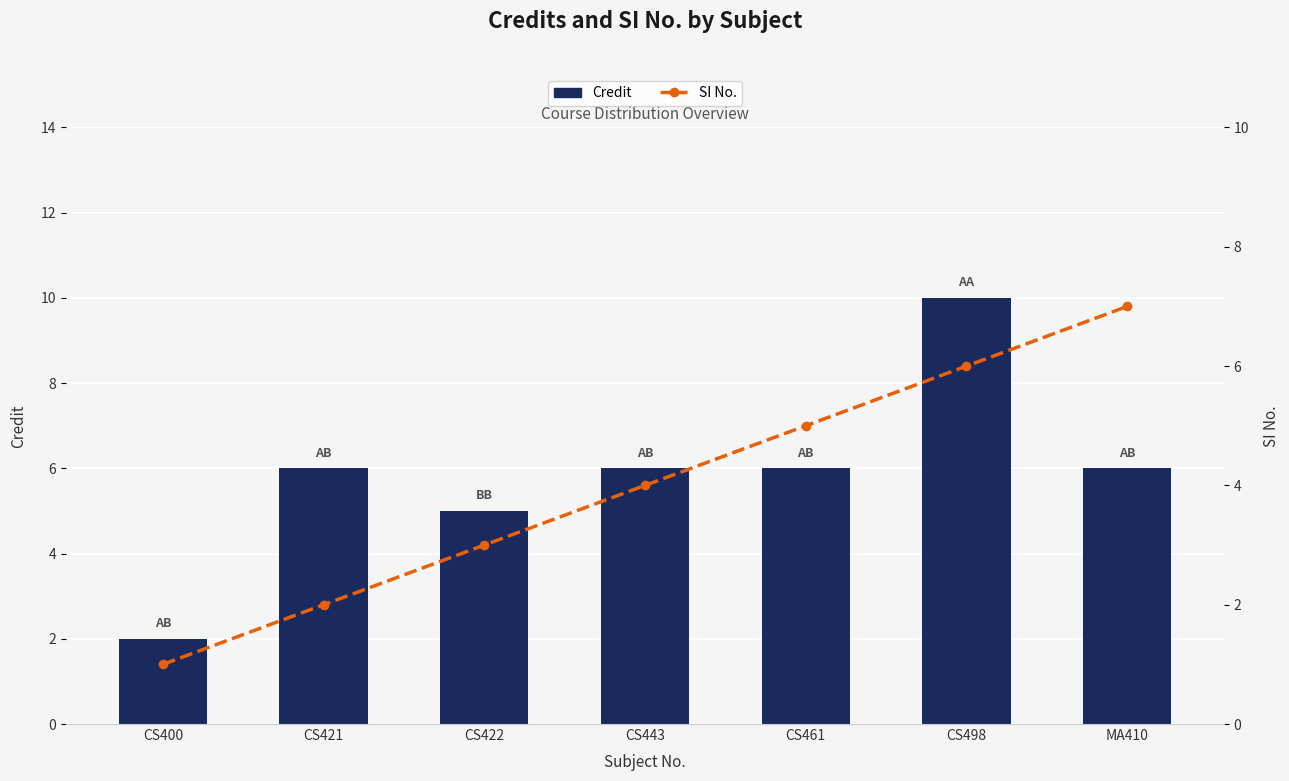

Which series has the largest total across all categories?

Credit